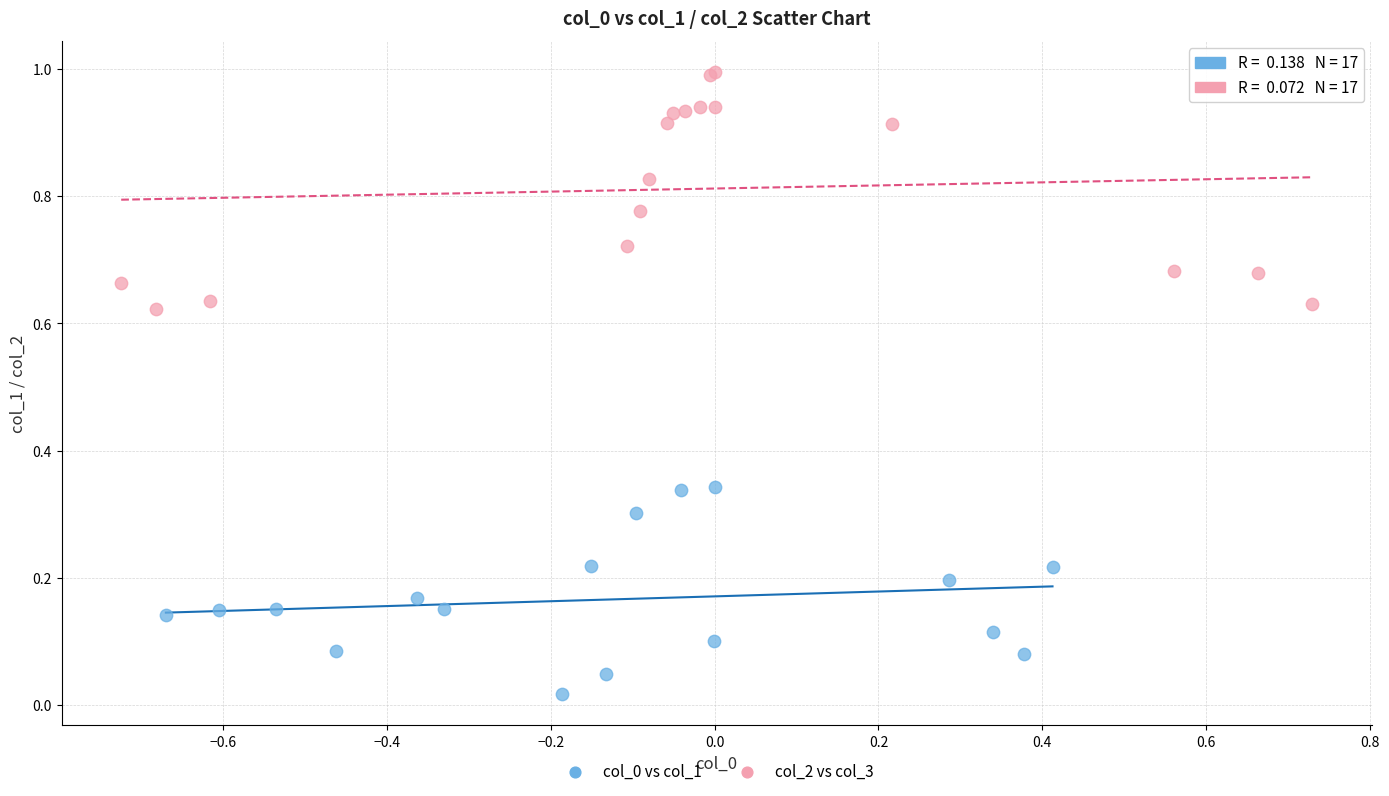

Which series has the largest Y range (max minus min)?

col_2 vs col_3